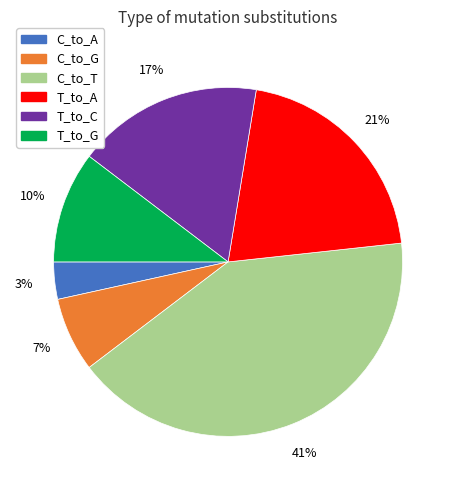

The T_to_A slice represents 36% of the pie. True or false?

False